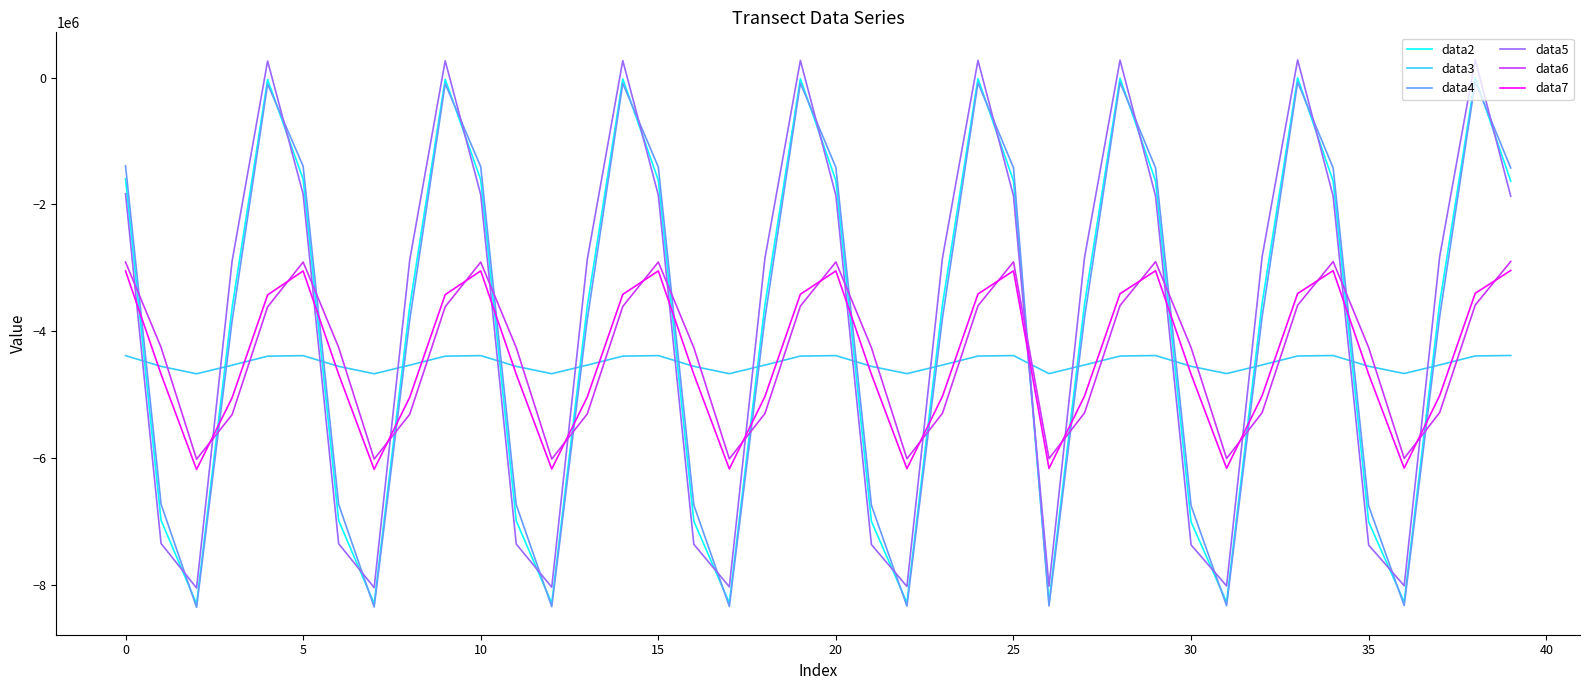

True or false: data7 and data3 cross at least once.

True